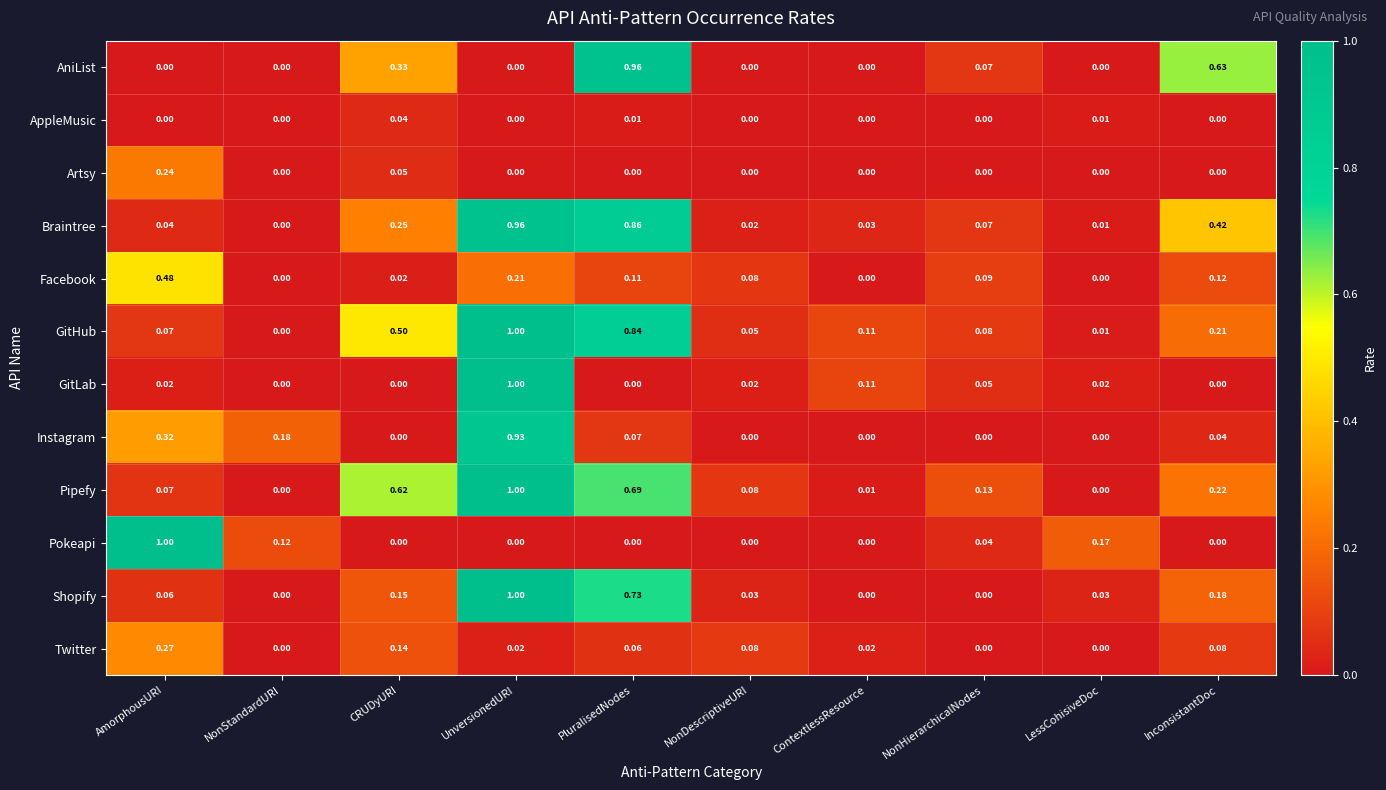

At which category is the sum across all series the highest?

UnversionedURI